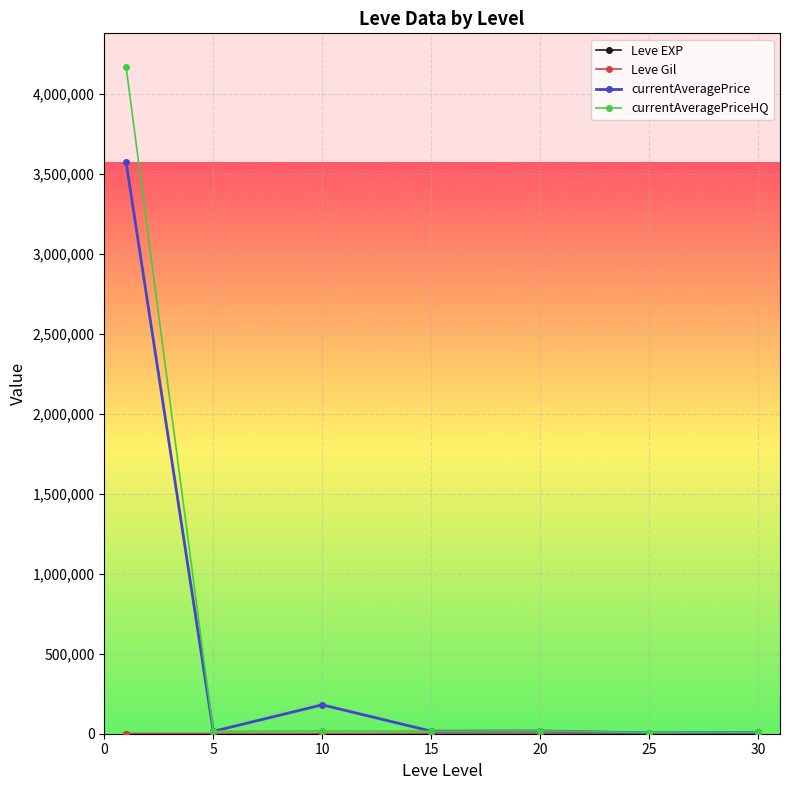

How many categories are shown in the chart?

7